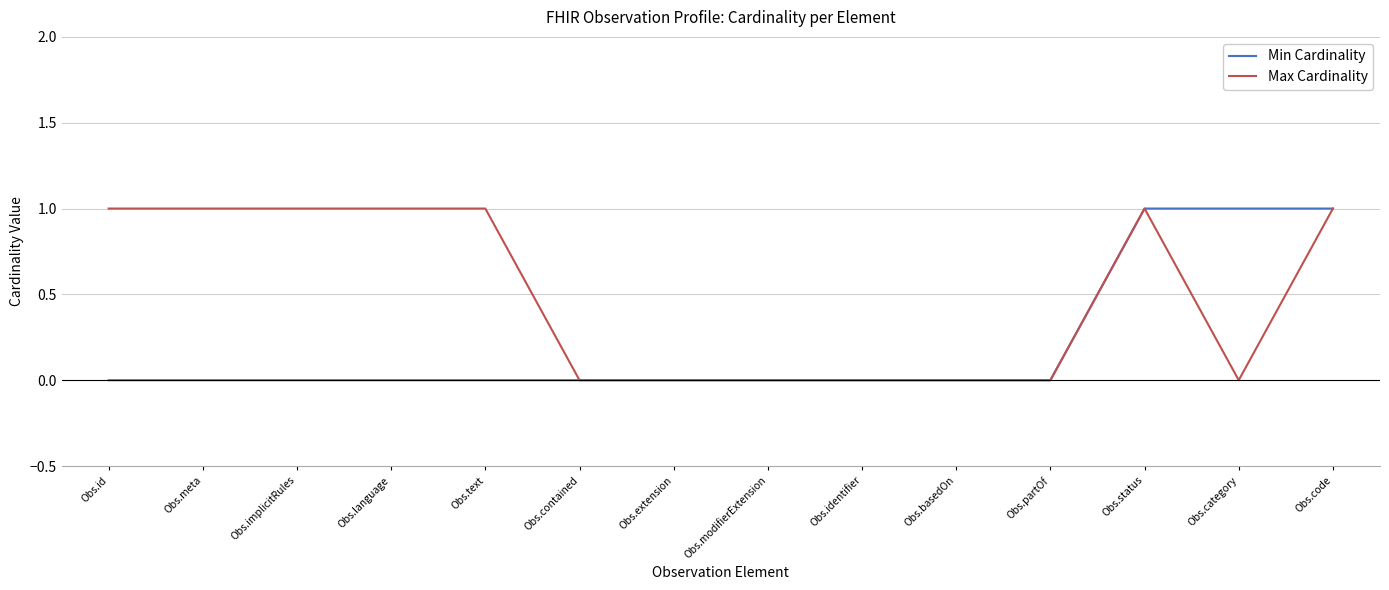

Which series changed the most between Obs.id and Obs.contained?

Max Cardinality